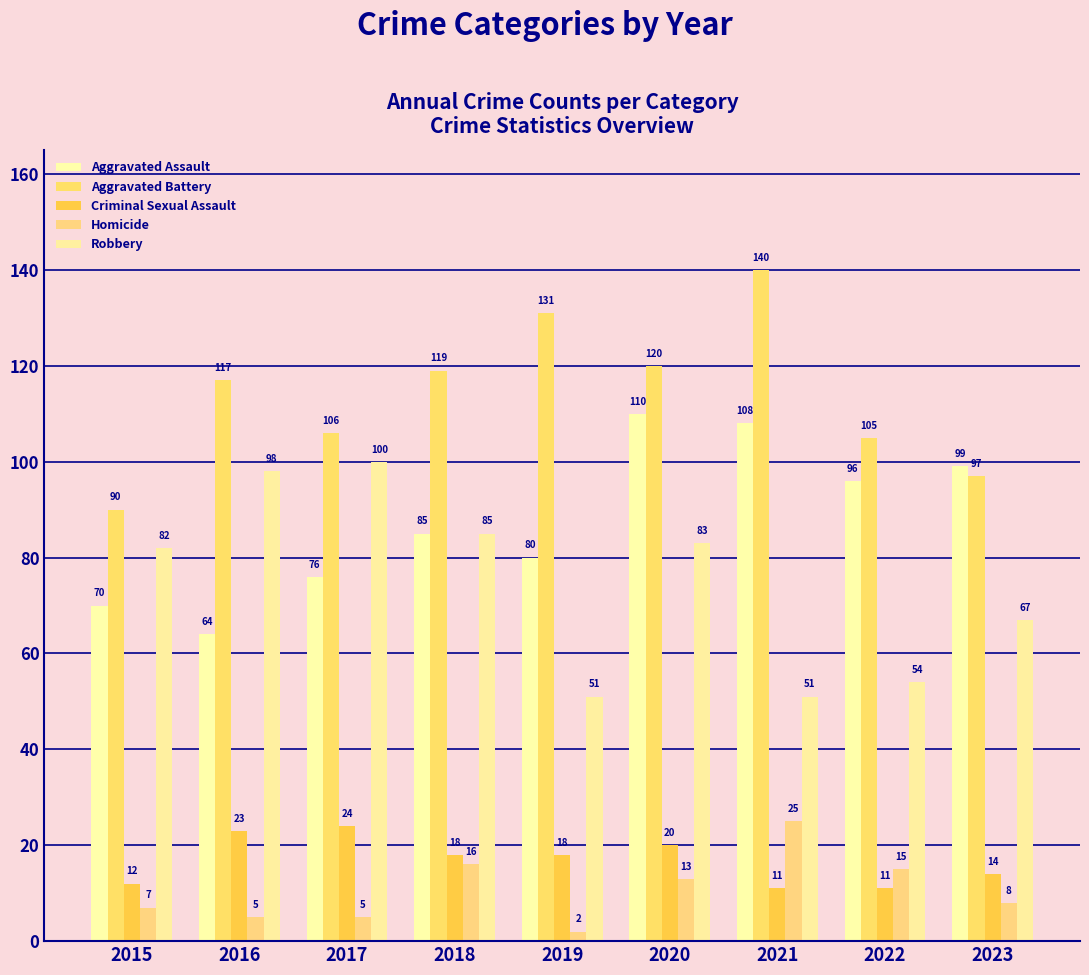

What is the sum of the Robbery values at 2015 and 2016?

180